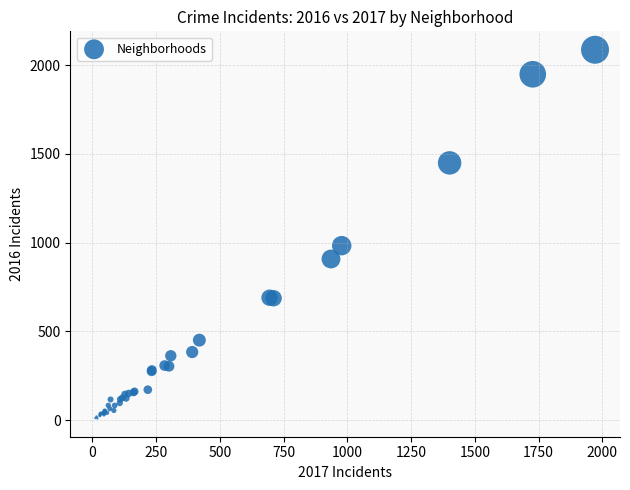

What Y value in the scatter plot is closest to 1048?

983